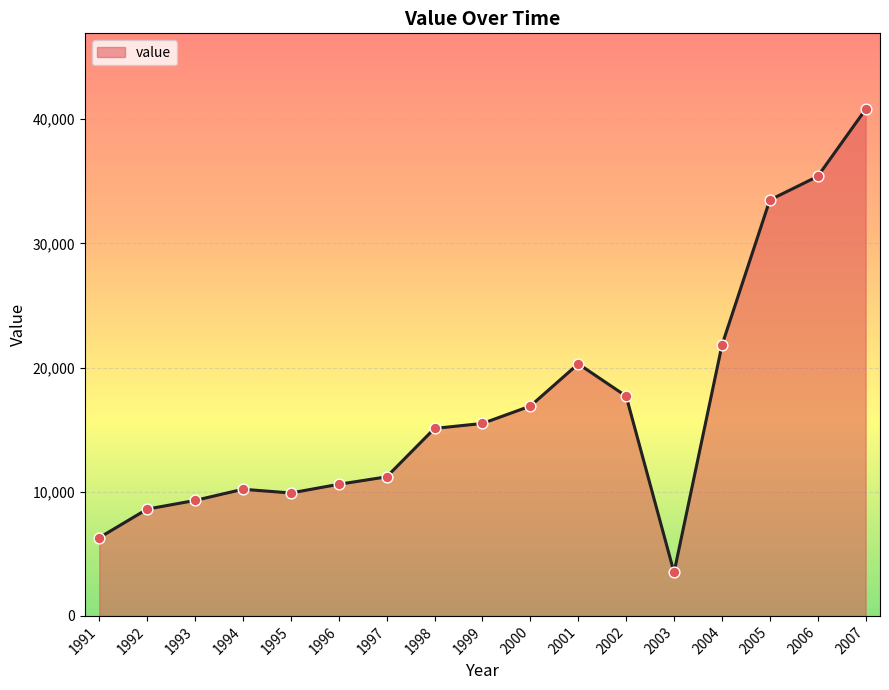

Approximately how many times larger is the value at 1996 compared to 2003?

3.0